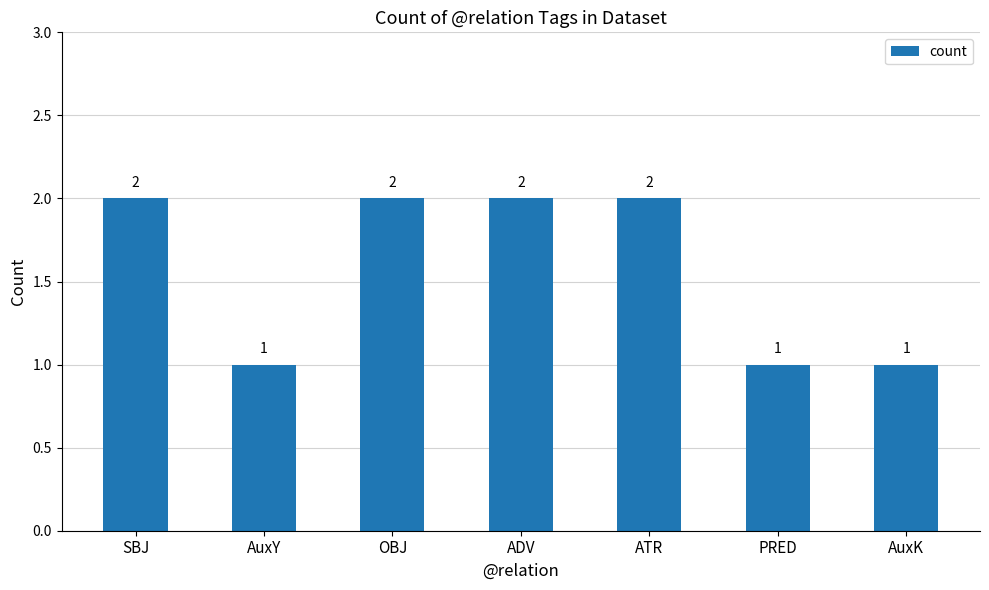

What is the label of the 6th bar from the left?

PRED